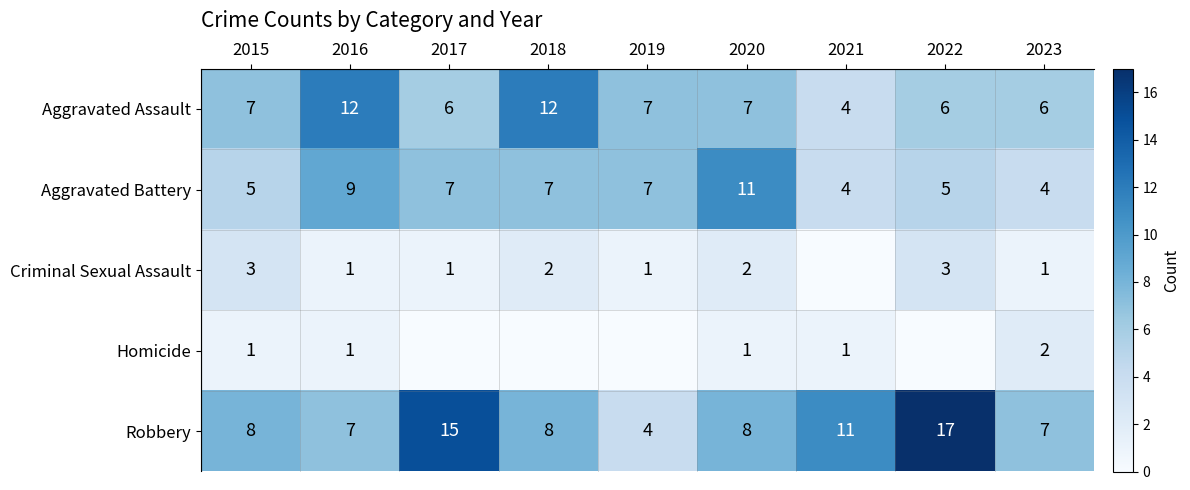

Is it true that Aggravated Battery equals 11 at 2017?

False